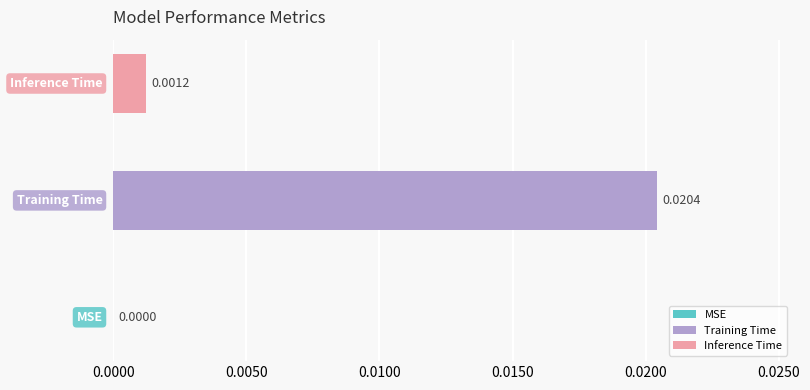

How many data points does each series have?

3